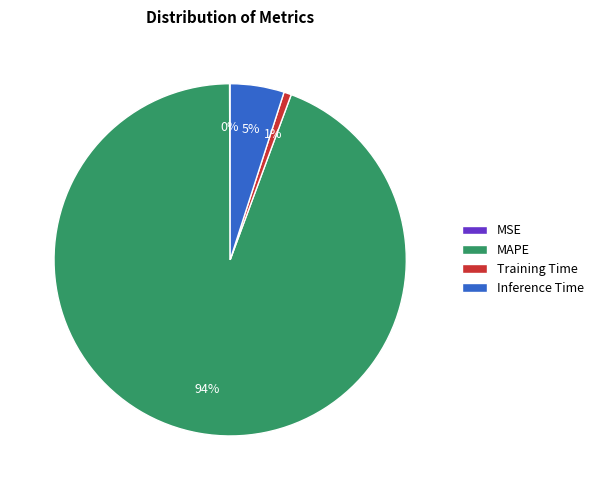

The MAPE slice represents 94% of the pie. True or false?

True